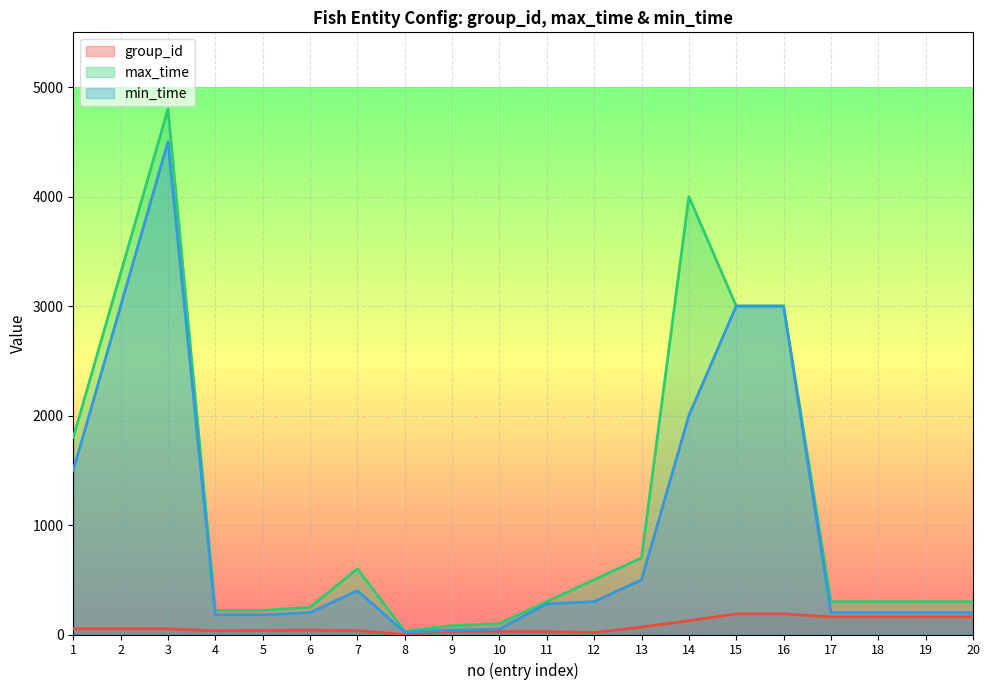

At 14, list the series in order from smallest to largest.

group_id, min_time, max_time